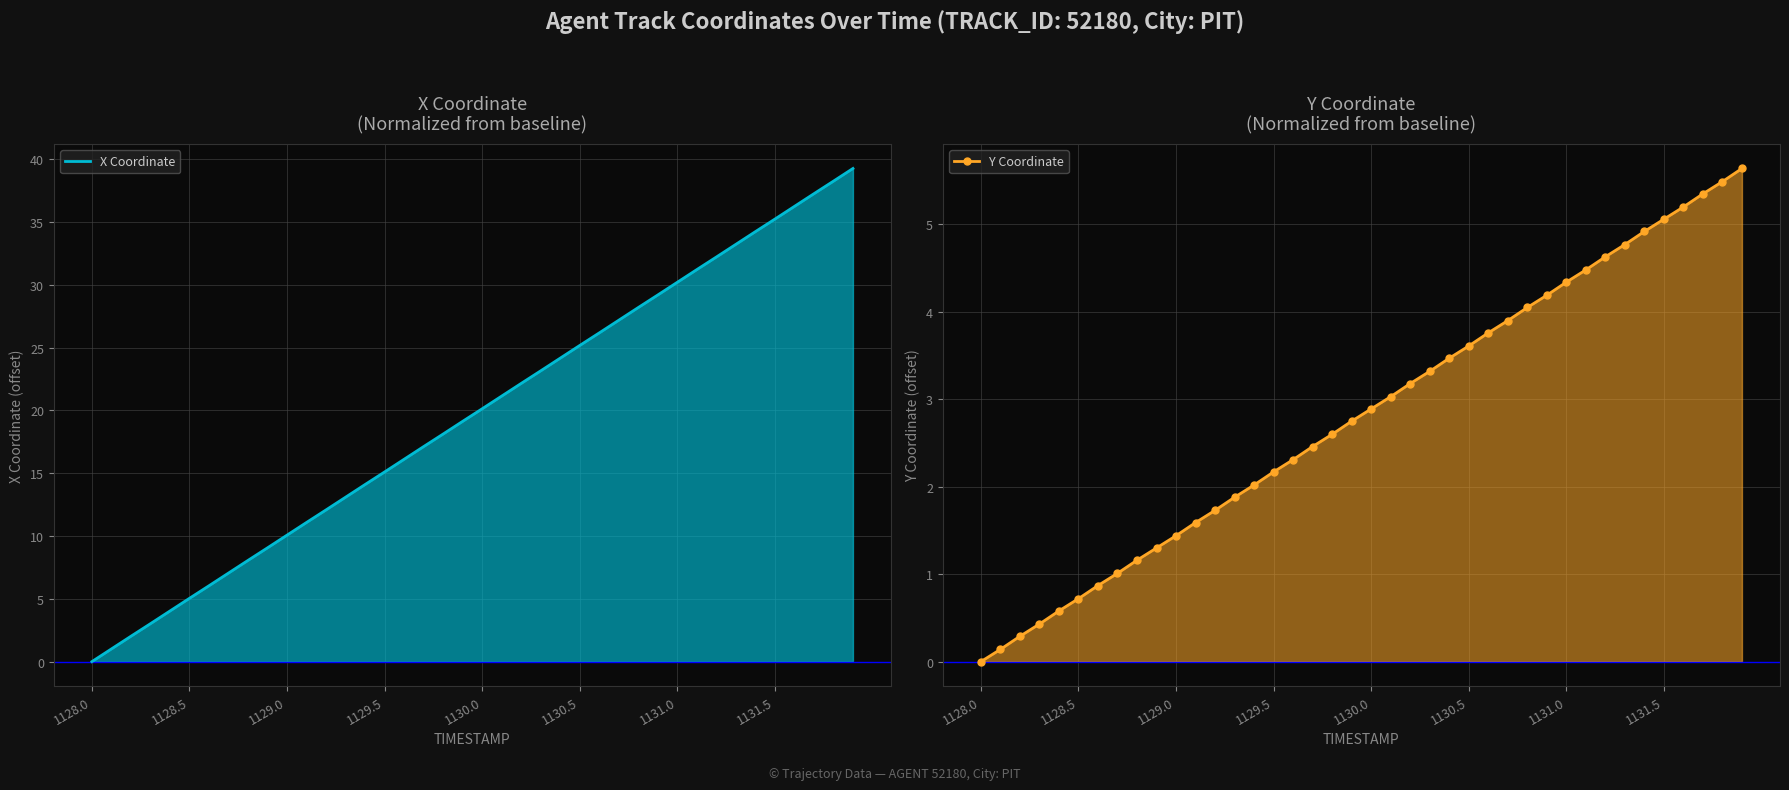

List the series in order of their peak value, highest first.

X Coordinate, Y Coordinate